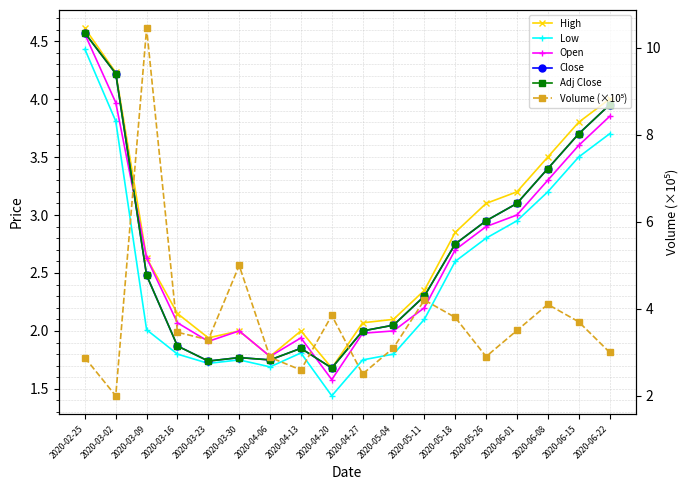

Rank the categories by Volume (×10⁵) value from highest to lowest.

2020-03-09, 2020-03-30, 2020-05-11, 2020-06-08, 2020-04-20, 2020-05-18, 2020-06-15, 2020-06-01, 2020-03-16, 2020-03-23, 2020-05-04, 2020-06-22, 2020-05-26, 2020-04-06, 2020-02-25, 2020-04-13, 2020-04-27, 2020-03-02